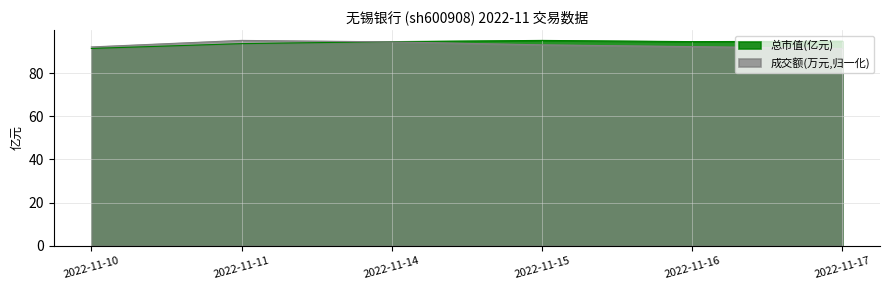

How many times do 成交额(万元) and 总市值(亿元) cross each other?

1